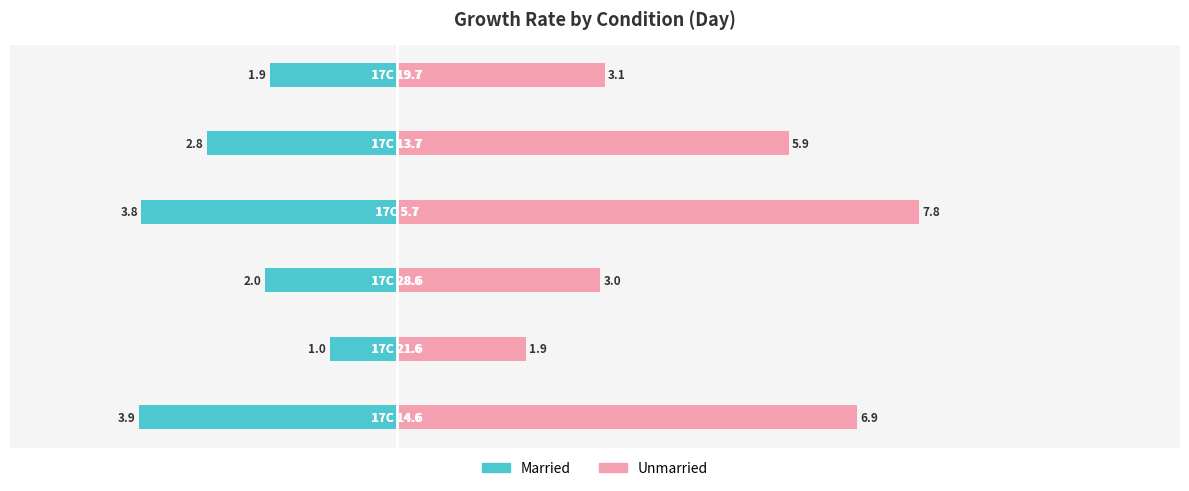

The value of Married at 4 is -2.8. True or false?

True